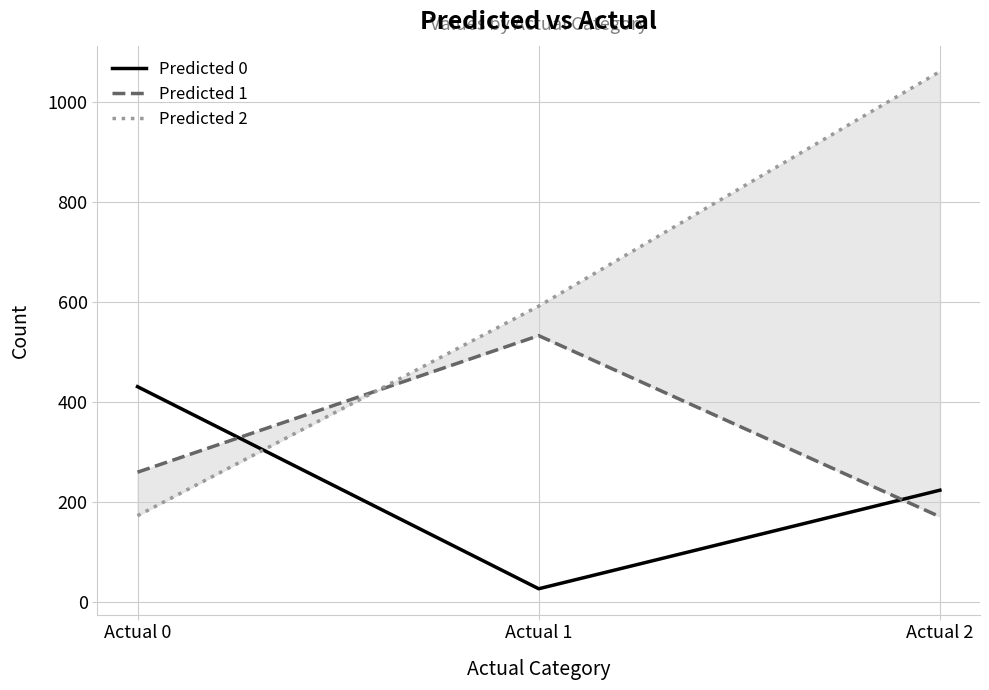

Which series changed the most between Actual 0 and Actual 2?

Predicted 2